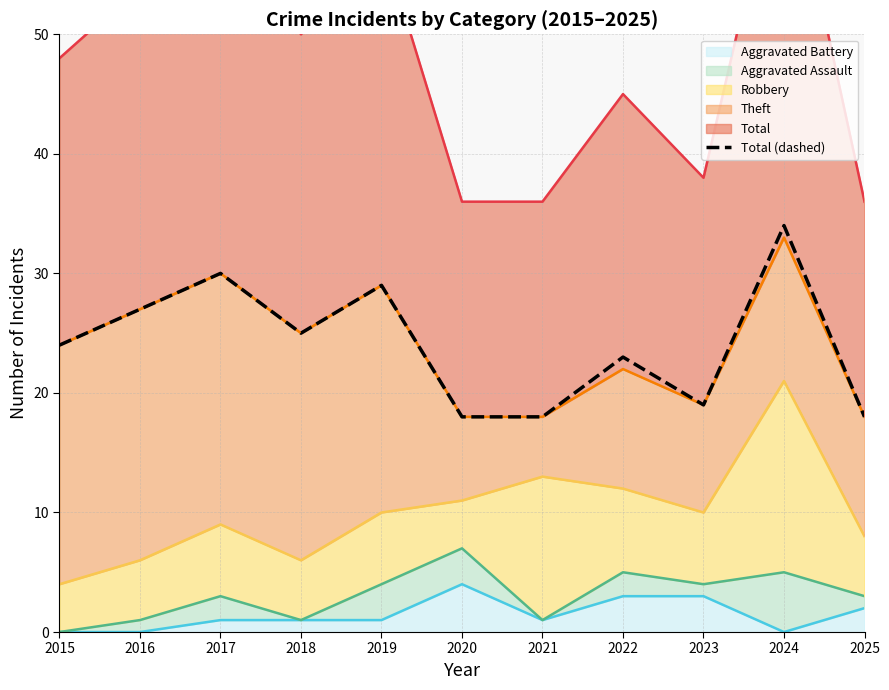

Where is the first local maximum?

2017